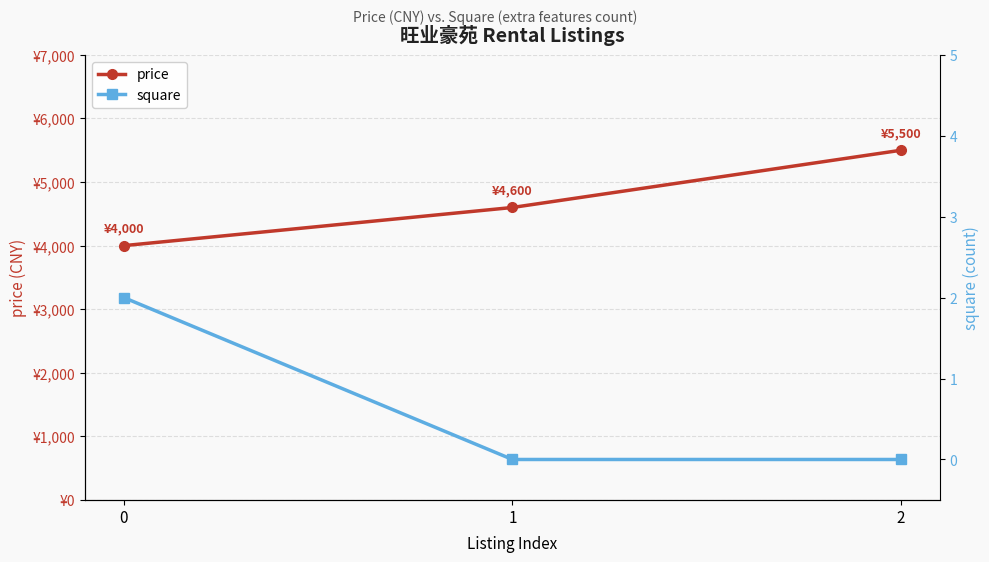

How many data points in square are above 0?

1